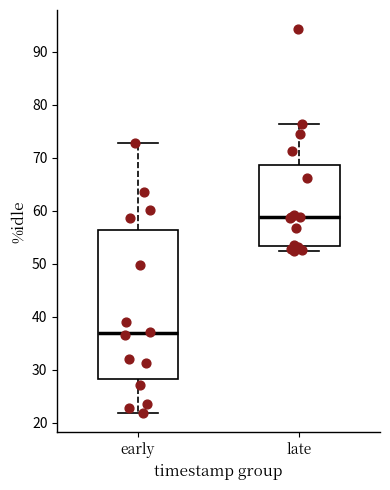

Reading left to right, transcribe this box plot: for each box, give where its median line is, the range the box spans, and where its two whiskers end, as read against the y-axis. The values are not printed on the chart, so give them approximately, as read against the axis.

early: median 37, box 28 to 56, whiskers 22 to 73
late: median 59, box 53 to 69, whiskers 52 to 76